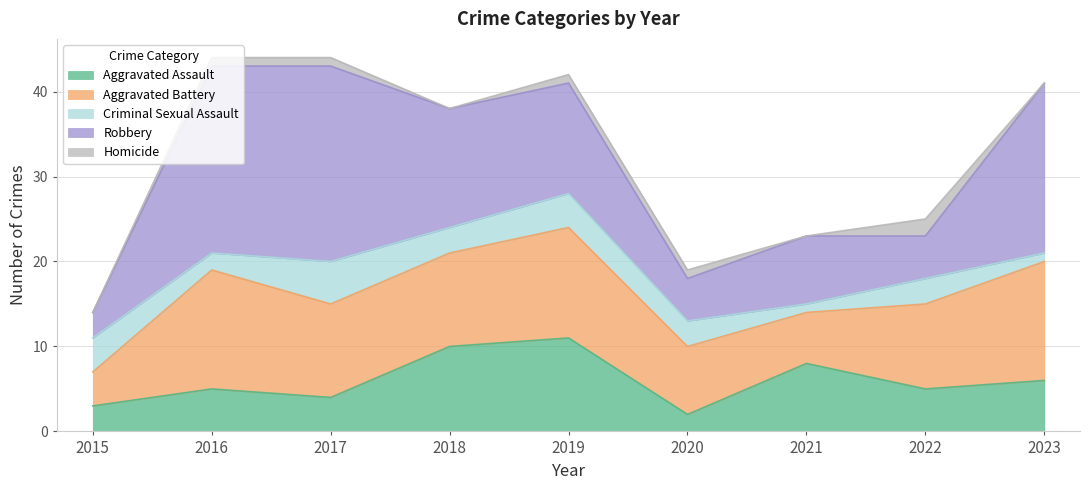

How many categories are shown in the chart?

9